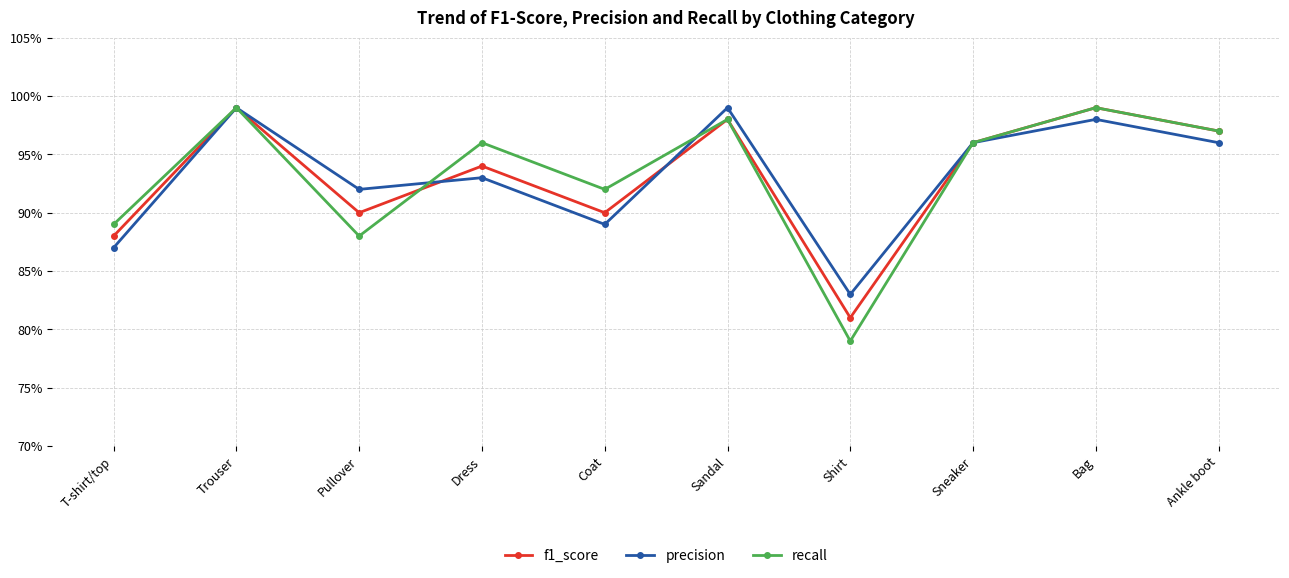

Is this an area chart (filled region under the line)?

No